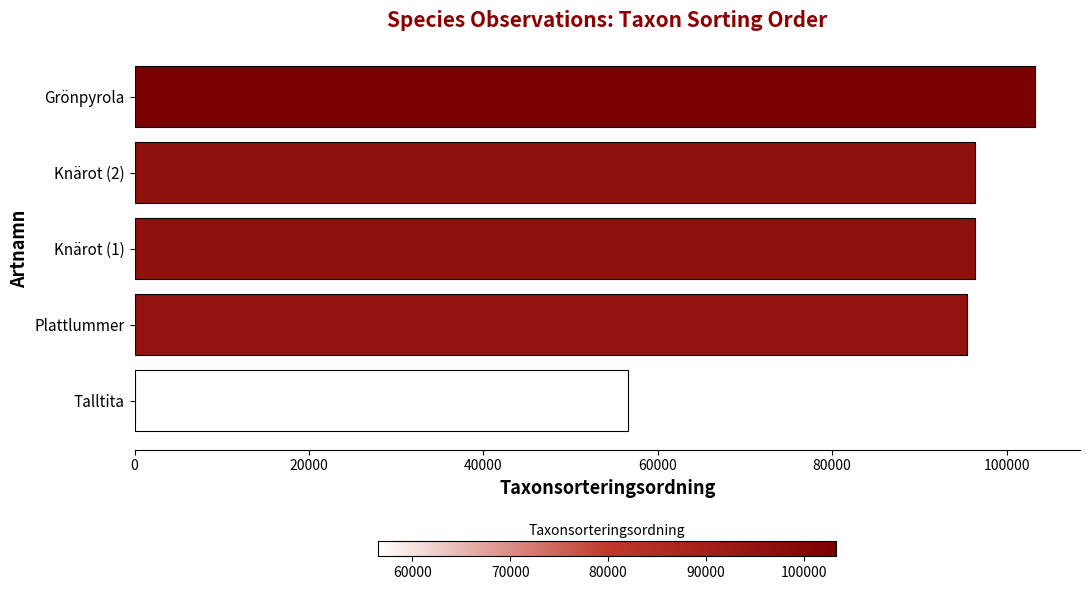

What is the minimum value shown in the chart?

56540